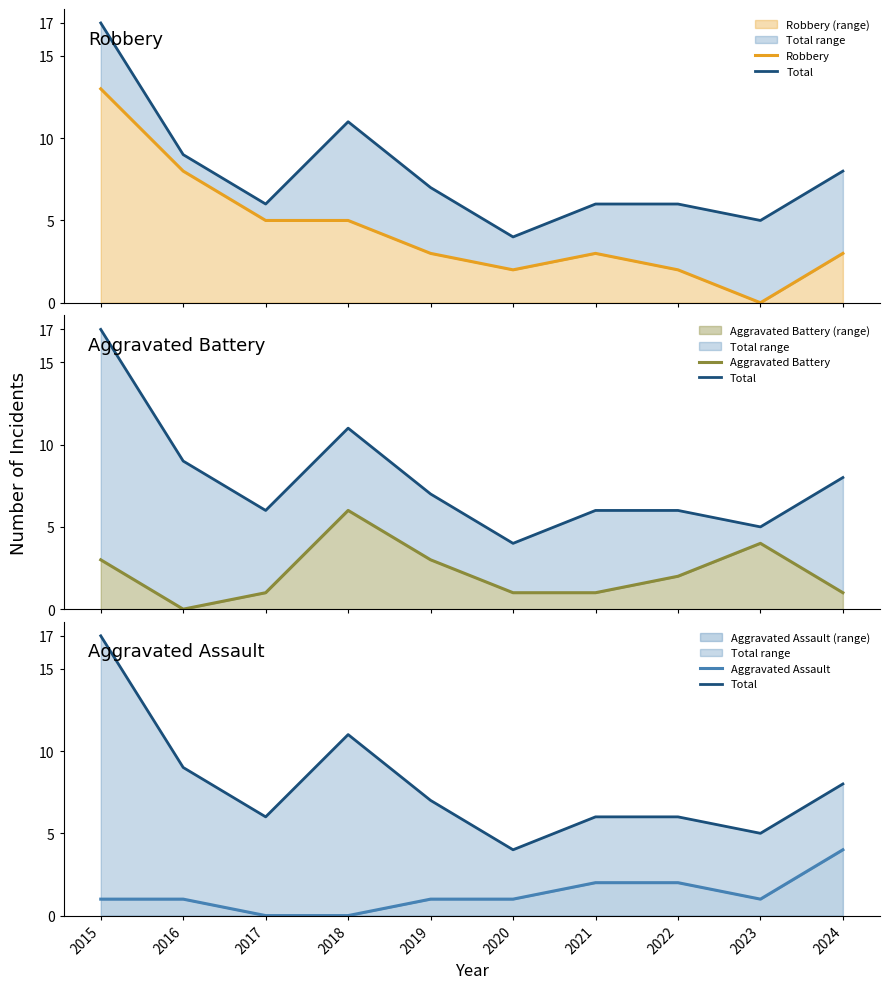

What is the difference between the Aggravated Battery values at 2020 and 2023?

3